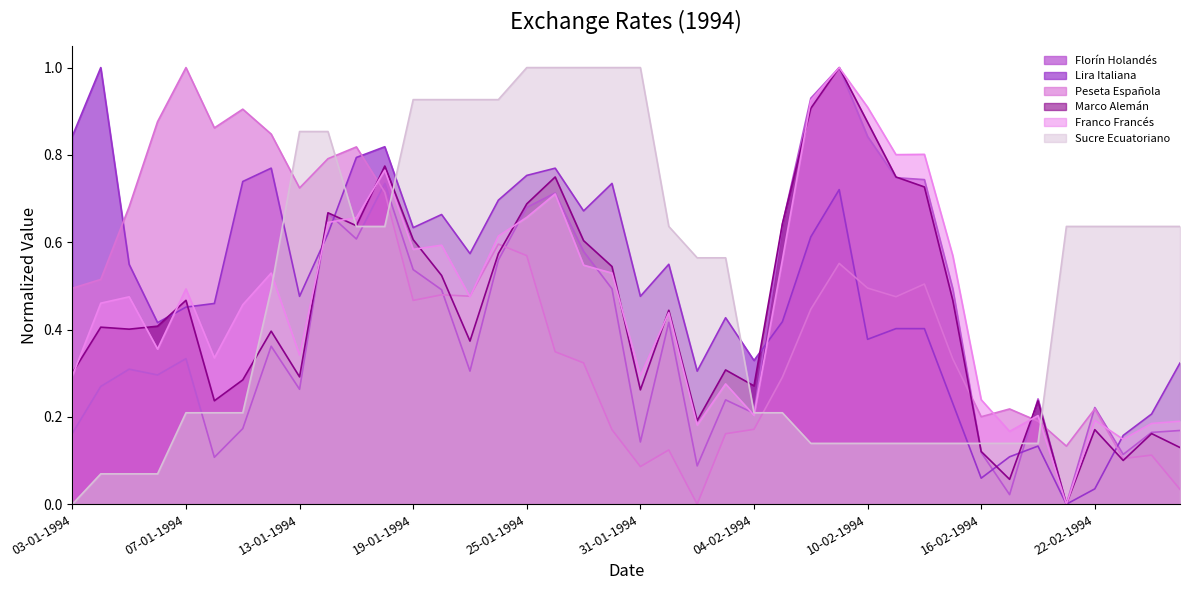

At which category does Lira Italiana reach its first local valley?

06-01-1994